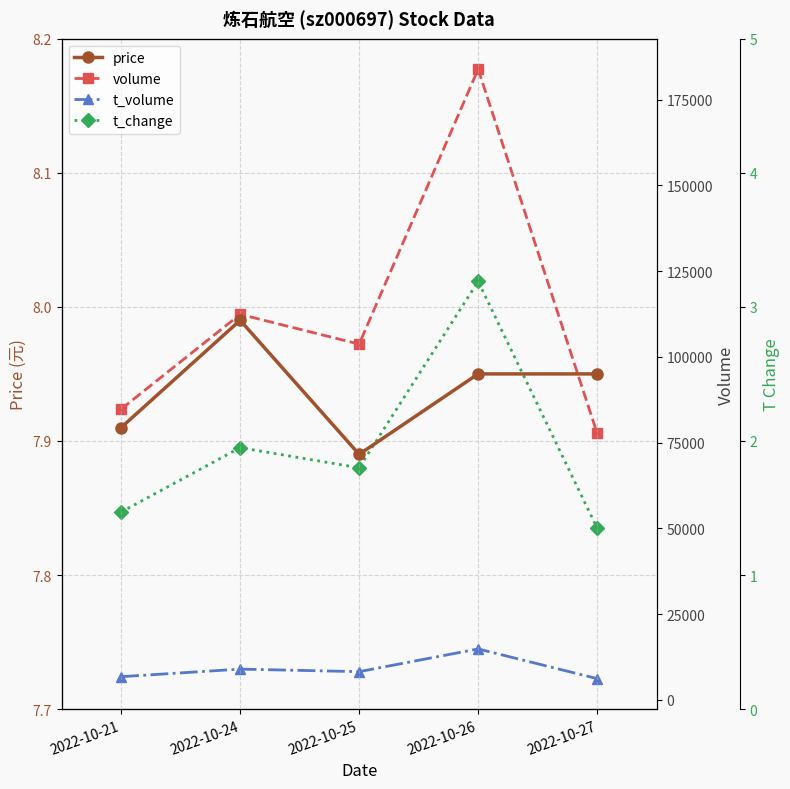

What is the value of the t_change point at the 5th from the left?

1.4